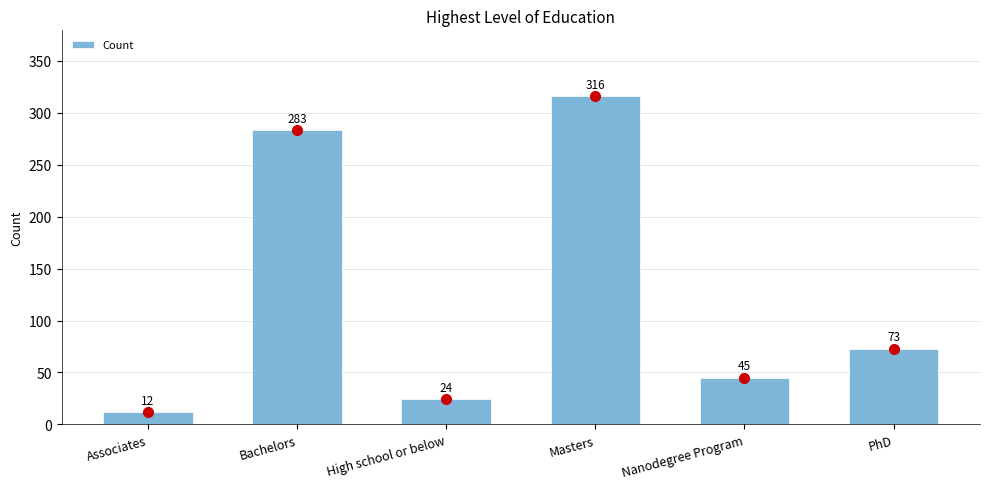

Does the chart contain any negative values?

No